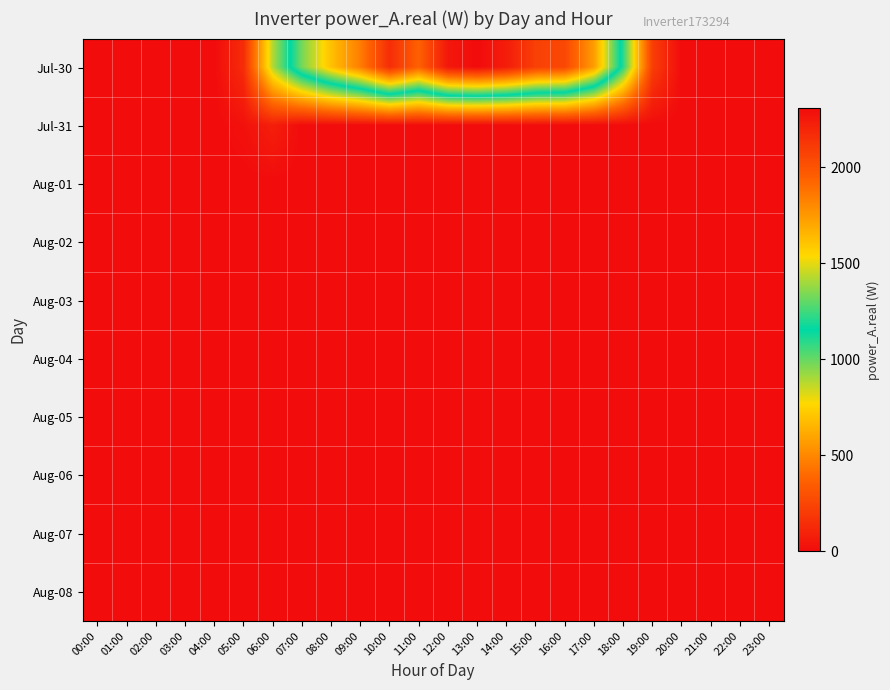

At 05:00, list the series in order from largest to smallest.

Jul-30, Jul-31, Aug-01, Aug-02, Aug-03, Aug-04, Aug-05, Aug-06, Aug-07, Aug-08